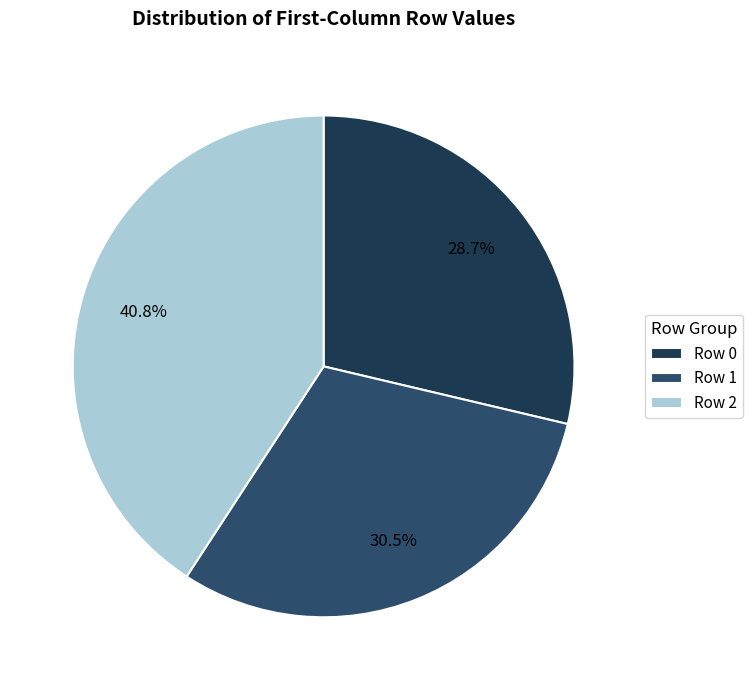

How many segments does this pie chart have?

3